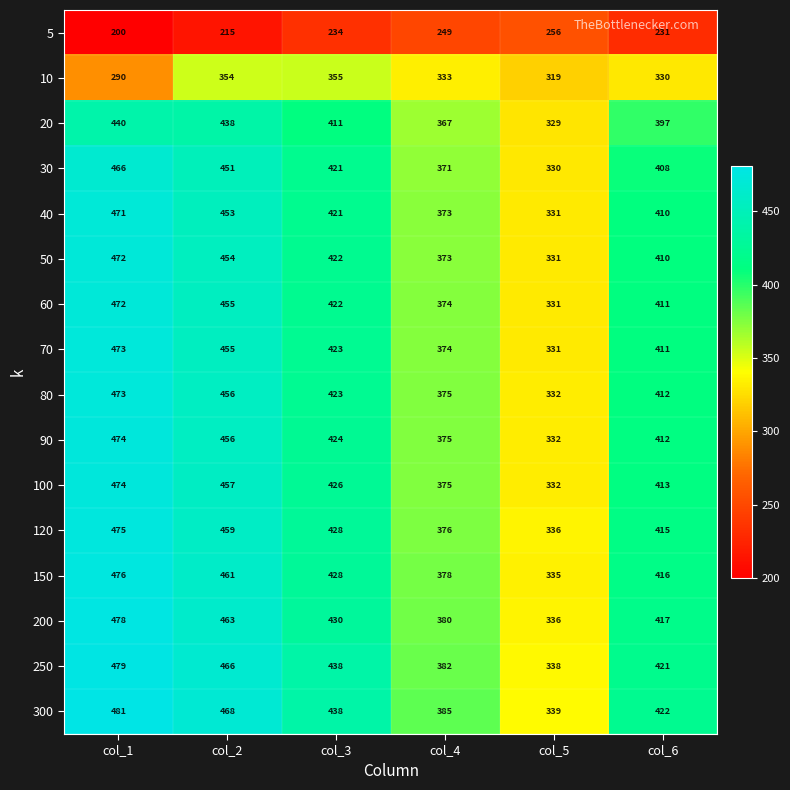

At which label does 100 reach its minimum?

col_5